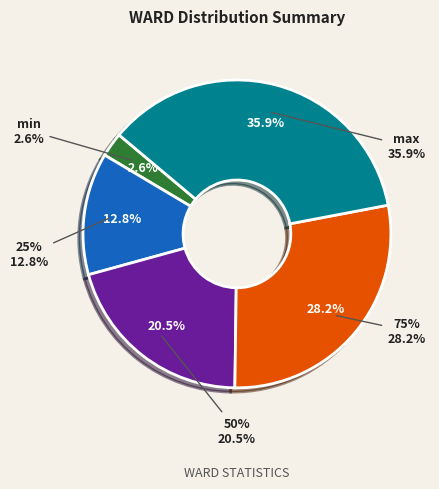

Count the number of slices in the pie.

5